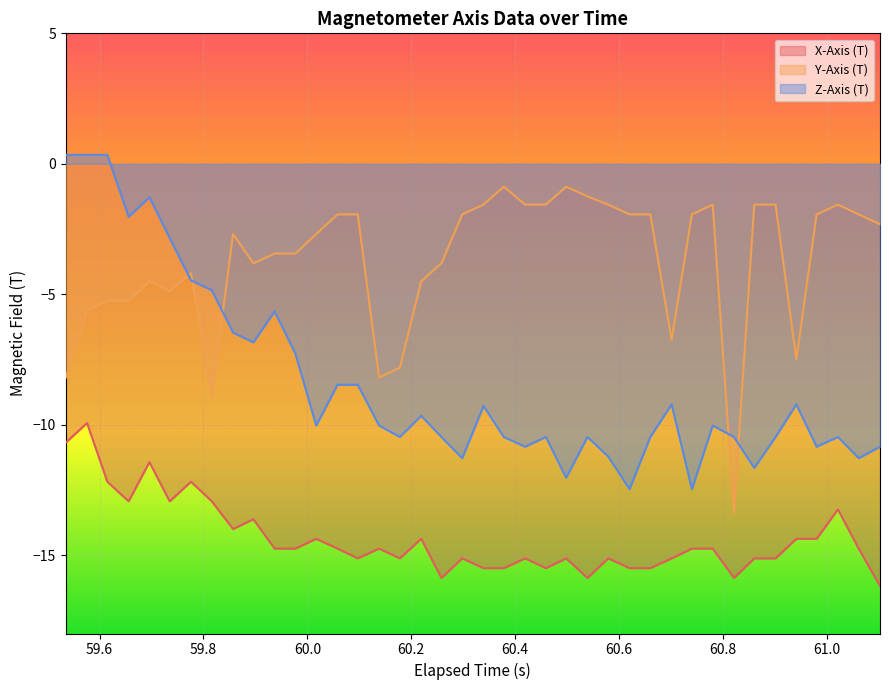

Rank the series by their average value, from highest to lowest.

Y-Axis (T), Z-Axis (T), X-Axis (T)